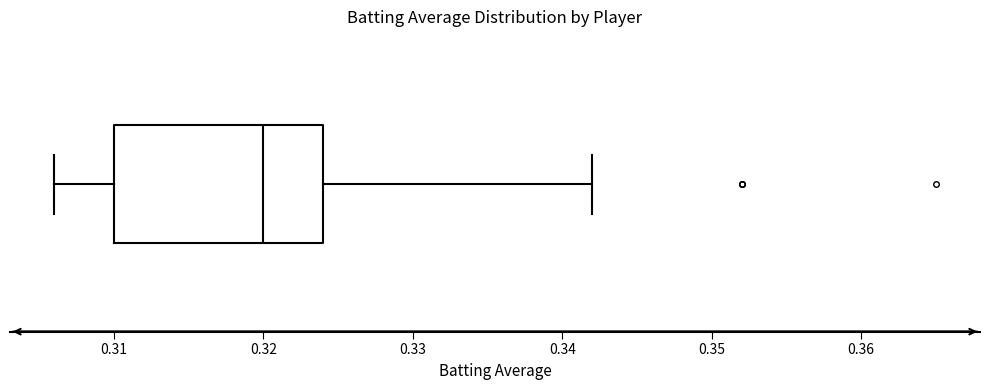

Transcribe this box plot: give where the median line is, the range the box spans, and where the two whiskers end, as read against the x-axis. The values are not printed on the chart, so give them approximately, as read against the axis.

median 0.320, box 0.310 to 0.324, whiskers 0.306 to 0.342